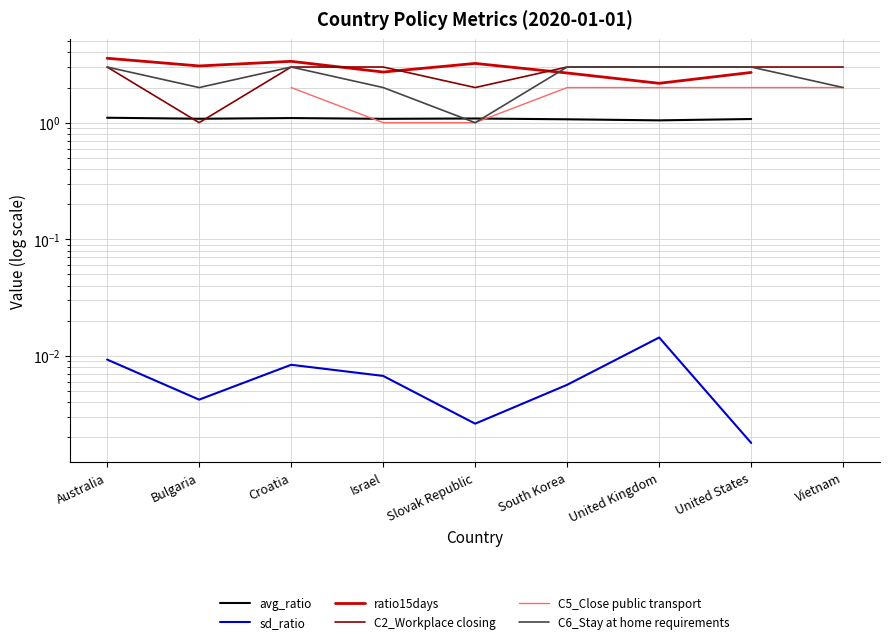

True or false: C2_Workplace closing has more than 1 points higher than both neighbors.

False